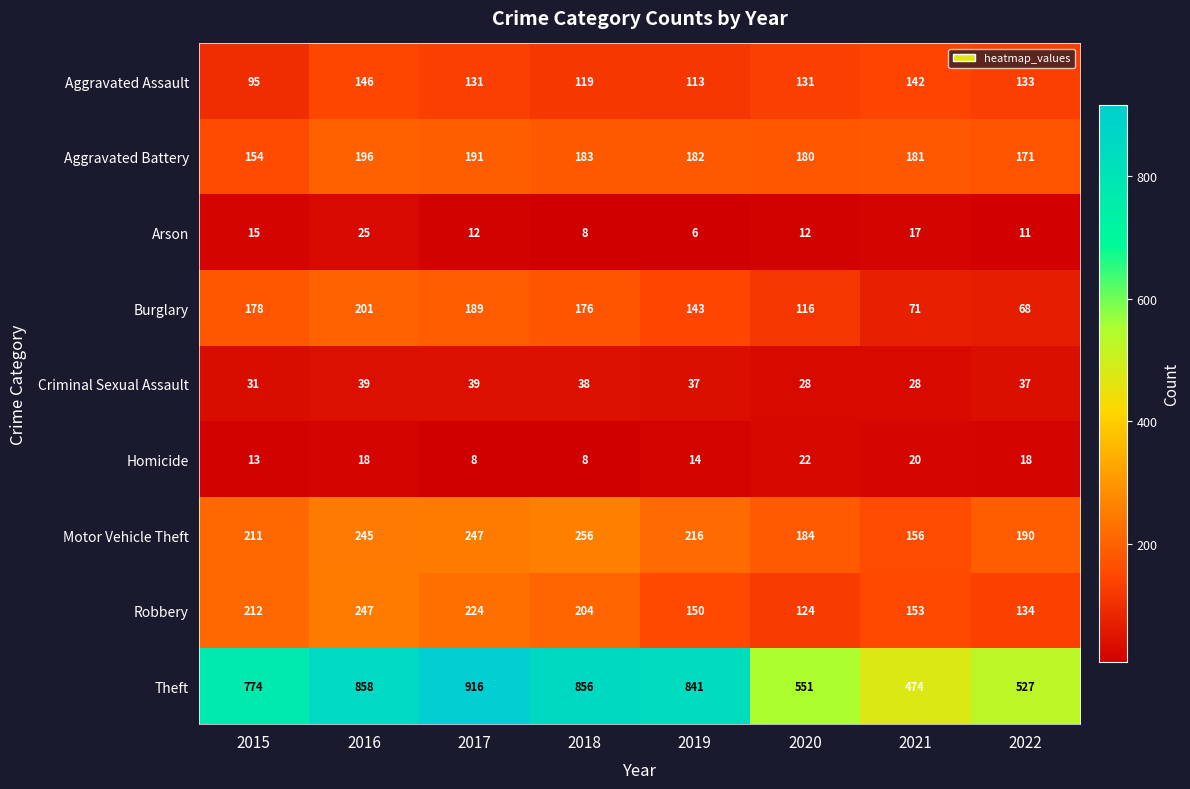

The value of Theft at 2022 is 227. True or false?

False